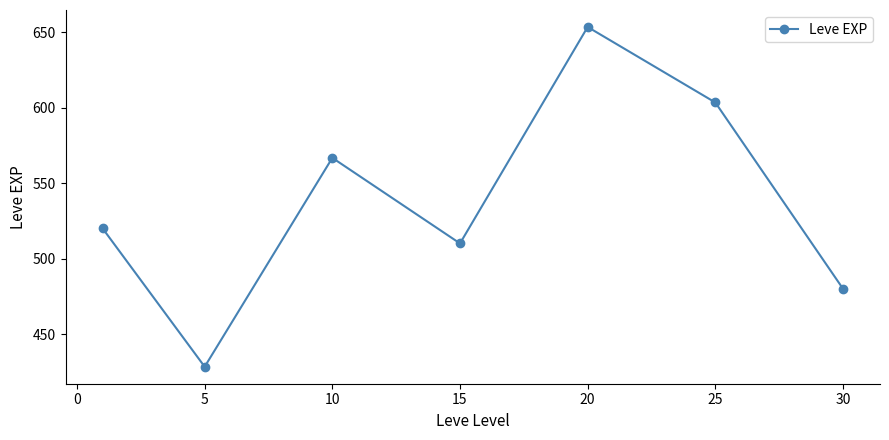

What is the sum of all values?

3761.7